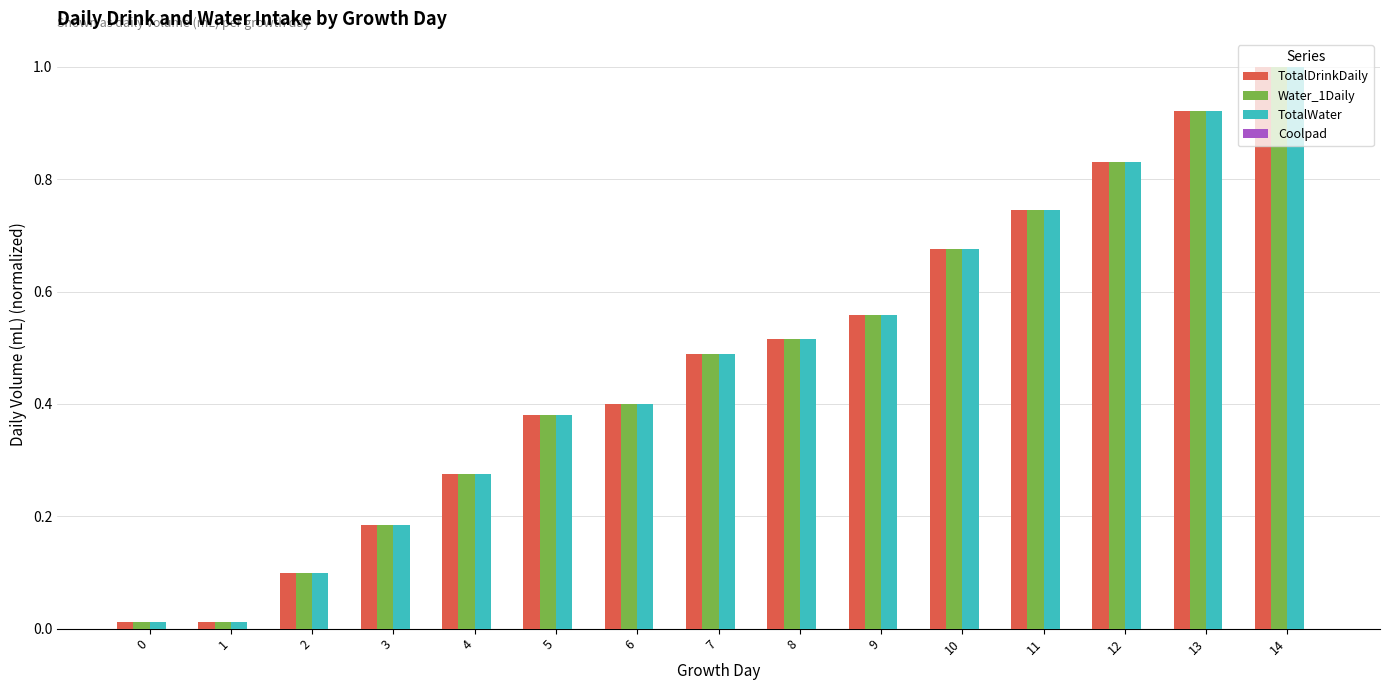

How many bars are there in each group?

3